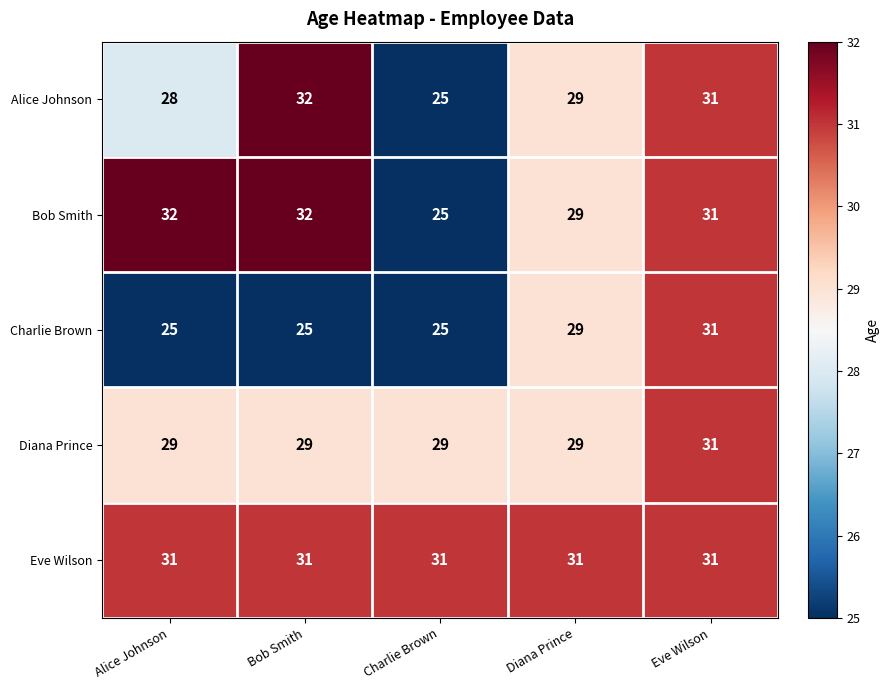

What is the approximate value of Diana Prince at Alice Johnson?

29